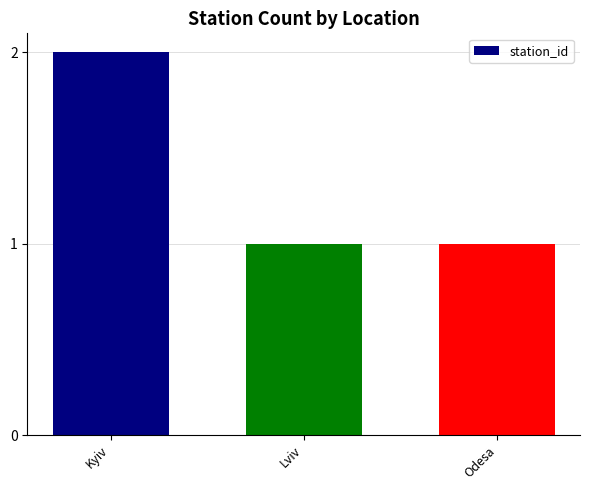

What is the label of the 2nd bar from the right?

Lviv